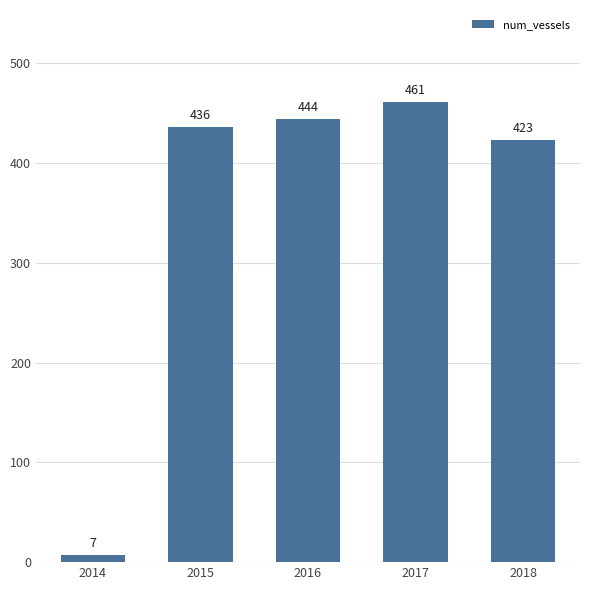

Between 2018 and 2014, which is larger?

2018